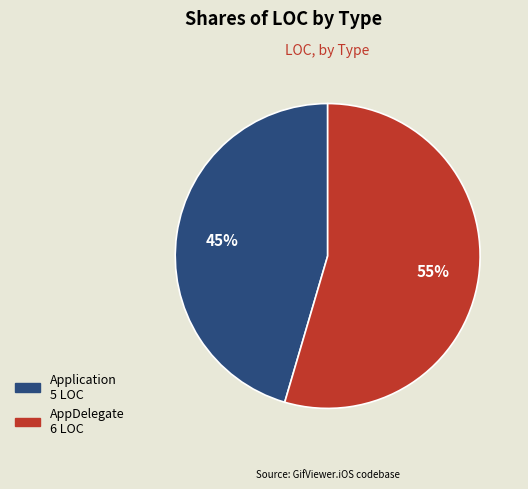

Between Application and AppDelegate, which is larger?

AppDelegate